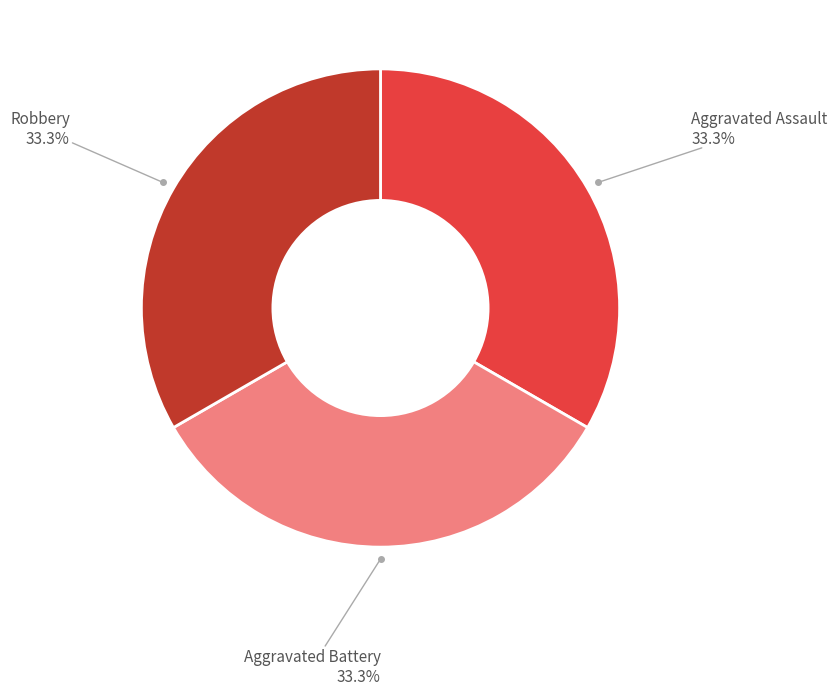

Does any single category account for the majority?

No